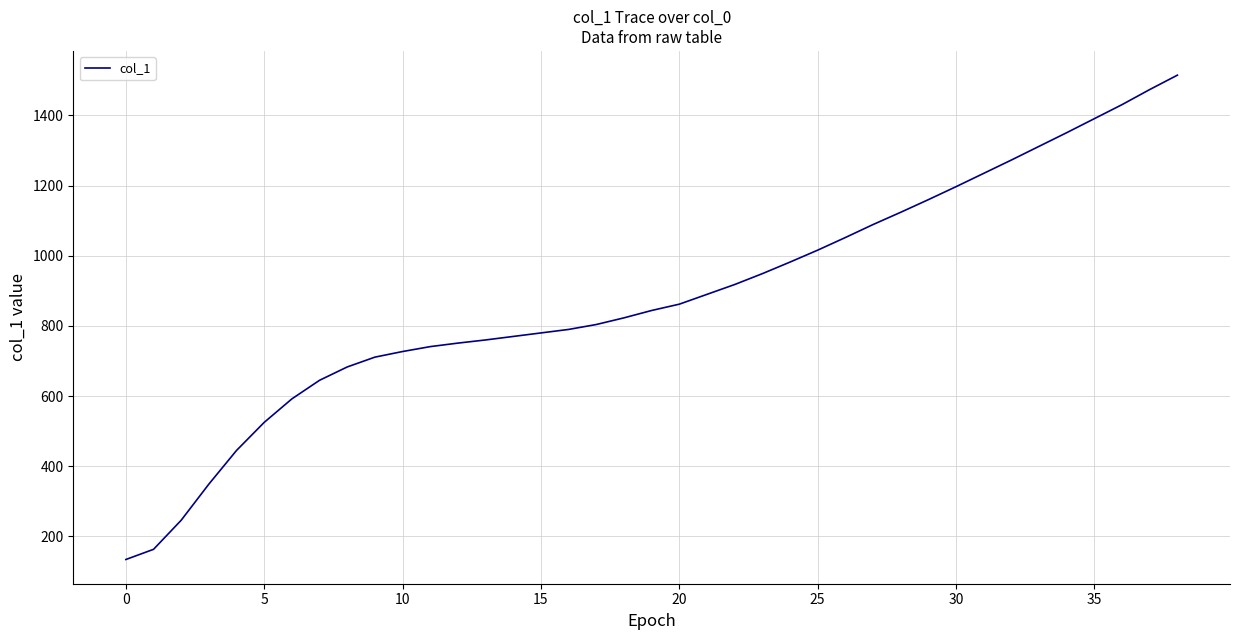

What is the difference between the maximum and minimum values?

1381